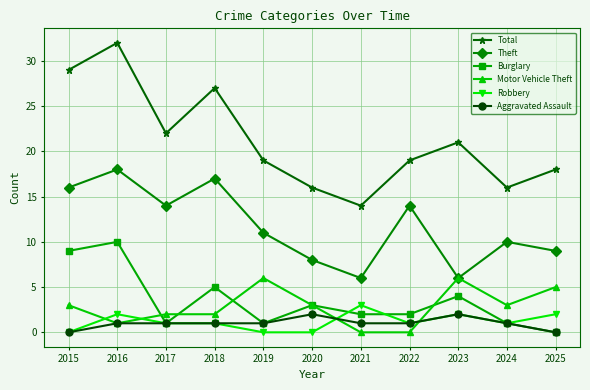

The value of Theft at 2022 is 9. True or false?

False